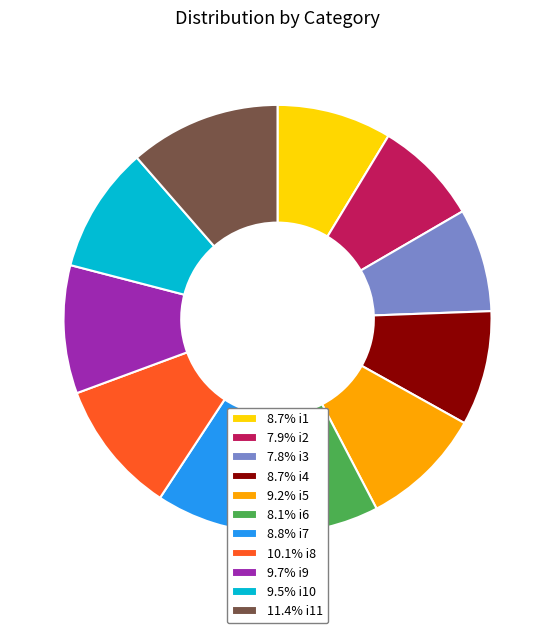

Is there any slice that represents more than half of the pie?

No